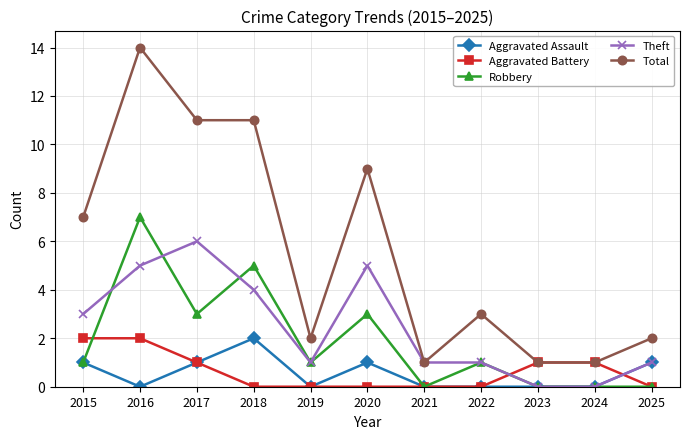

True or false: Total and Aggravated Assault intersect in this chart.

False